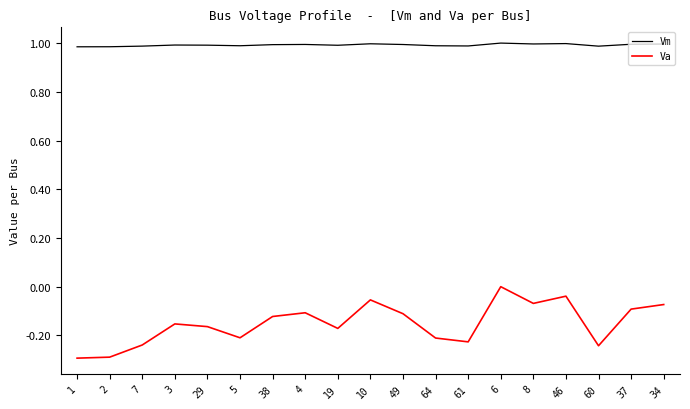

How many Va values are between 0 and 1?

1